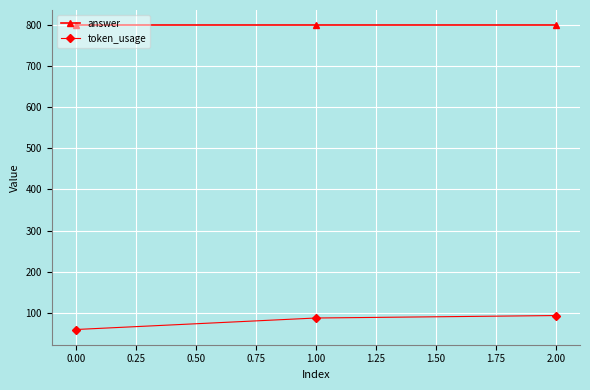

Does the chart display data point markers on the line(s)?

Yes